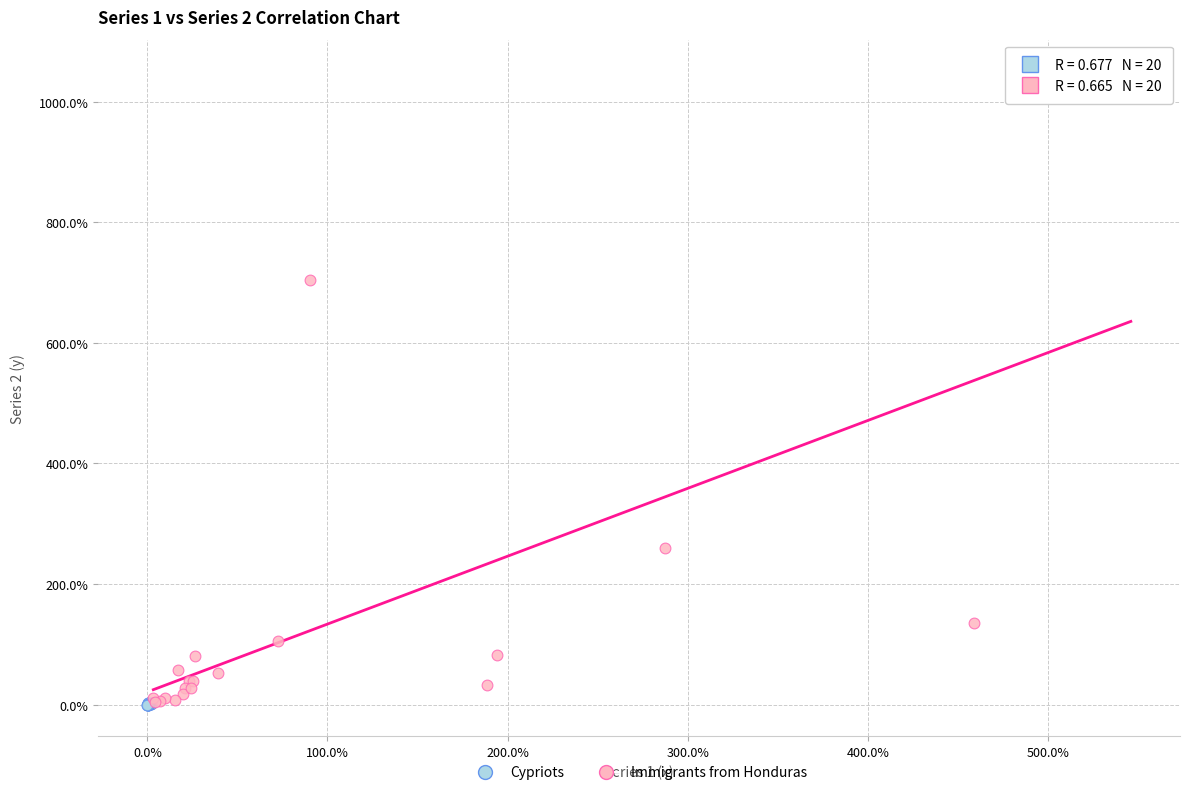

What are all the series names shown in the legend?

Cypriots, Immigrants from Honduras